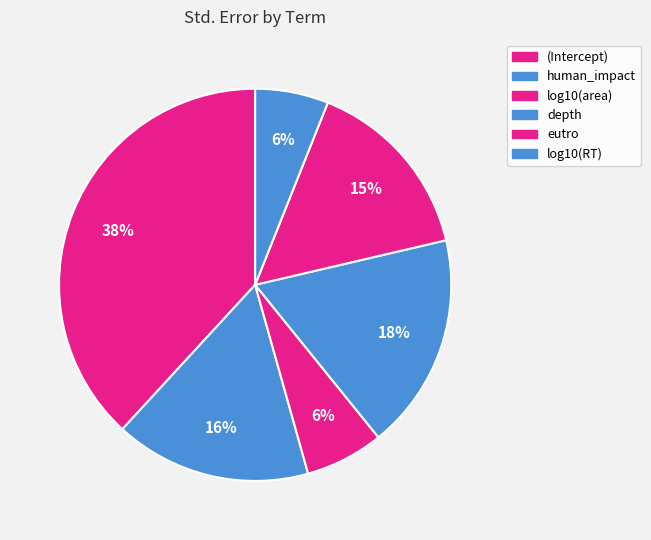

How many segments does this pie chart have?

6